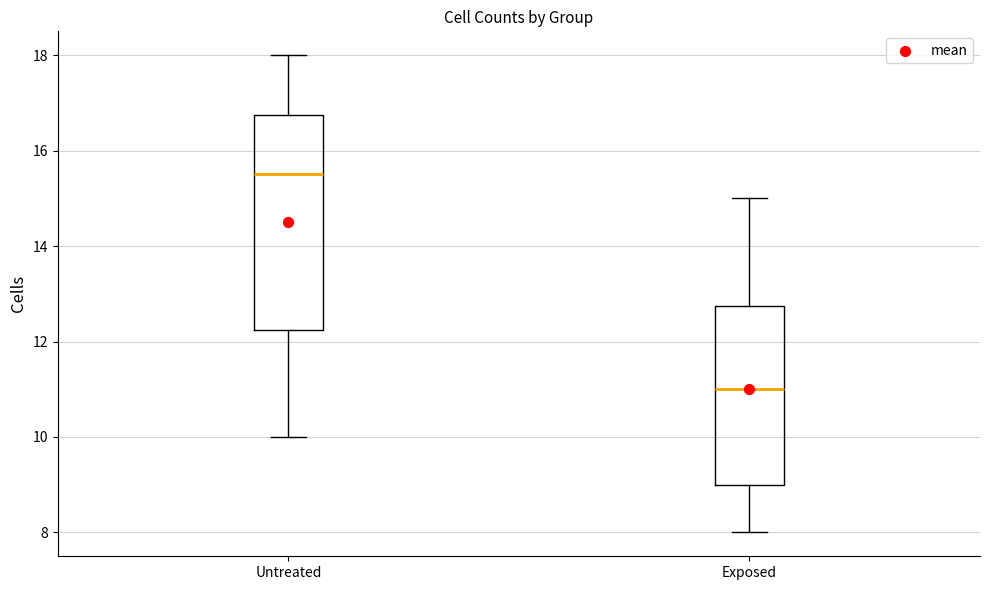

Reading left to right, read every box against the y-axis: the position of its median line, the range the box covers, and the ends of its whiskers. The values are not printed on the chart, so give them approximately, as read against the axis.

Untreated: median 15.6, box 12.2 to 16.8, whiskers 10.0 to 18.0
Exposed: median 11.0, box 9.0 to 12.8, whiskers 8.0 to 15.0